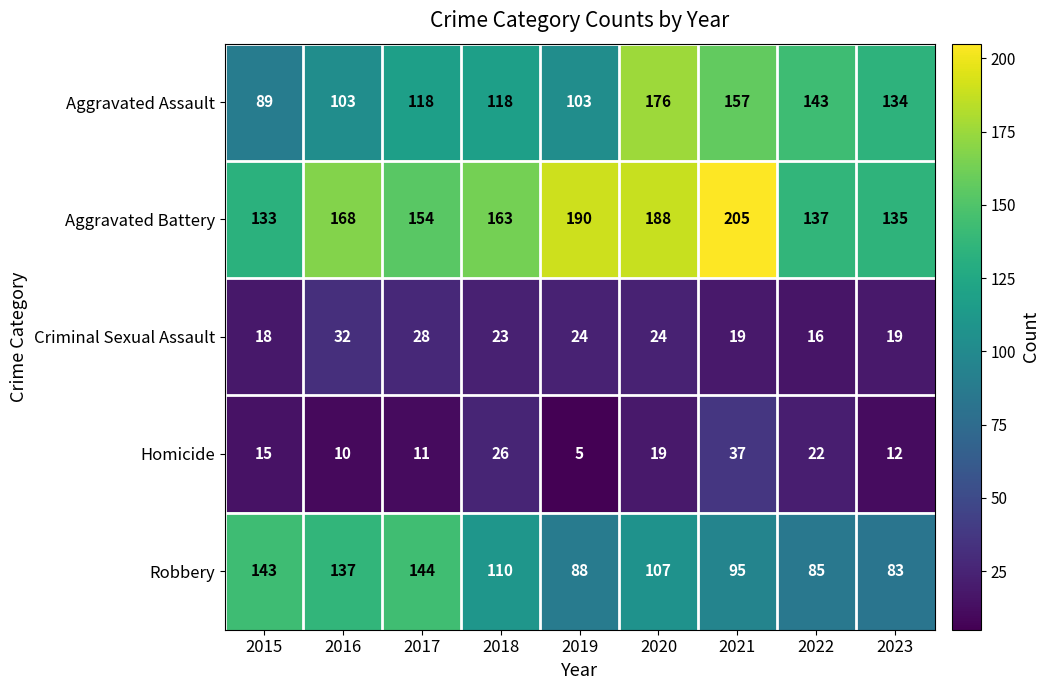

What is the difference between the highest and lowest values at 2020?

169